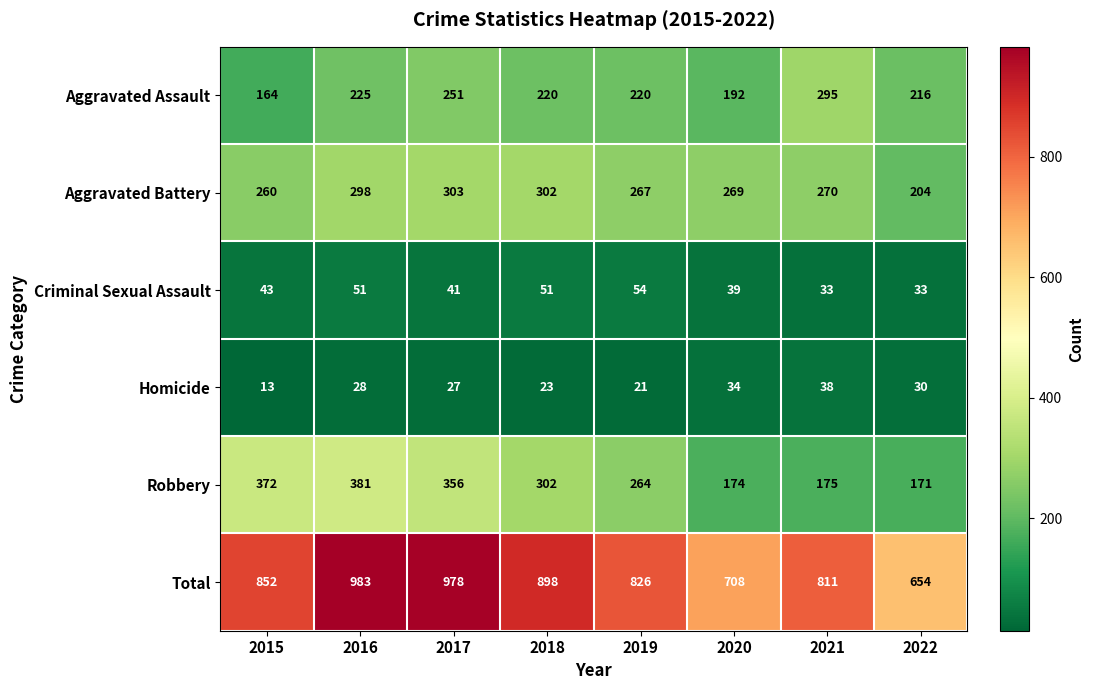

Is it true that Total equals 654 at 2022?

True